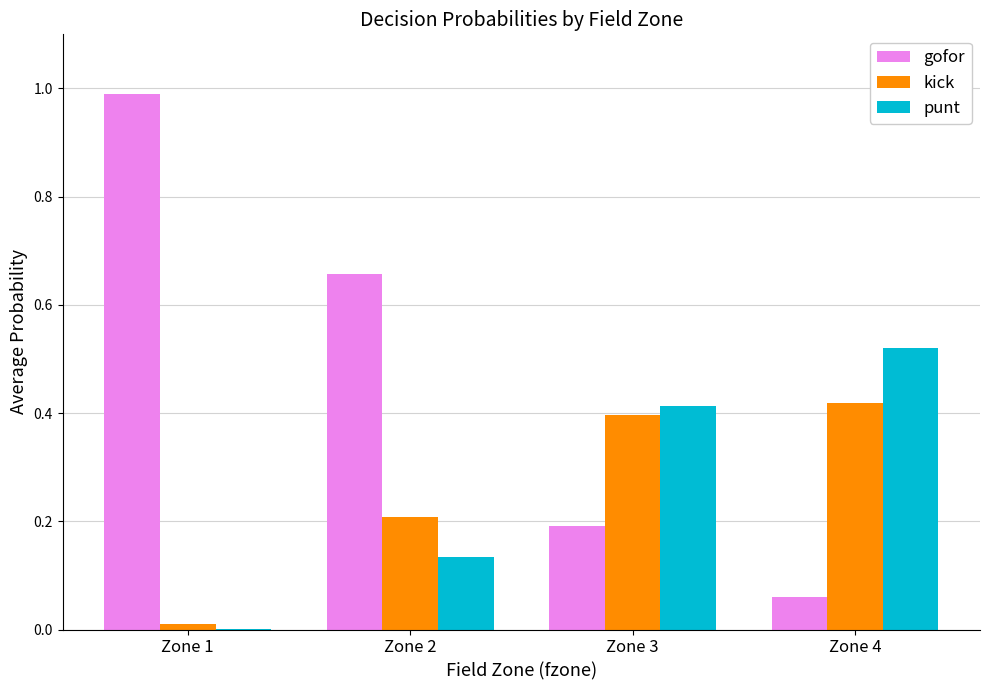

What is the sum of all punt values?

1.1